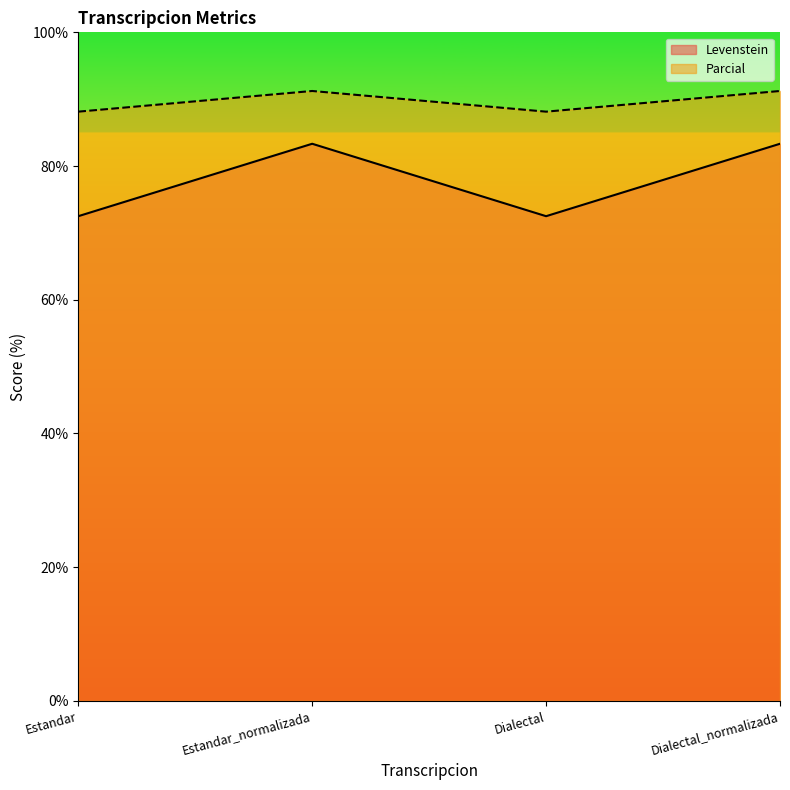

What are all the series names shown in the legend?

Levenstein, Parcial